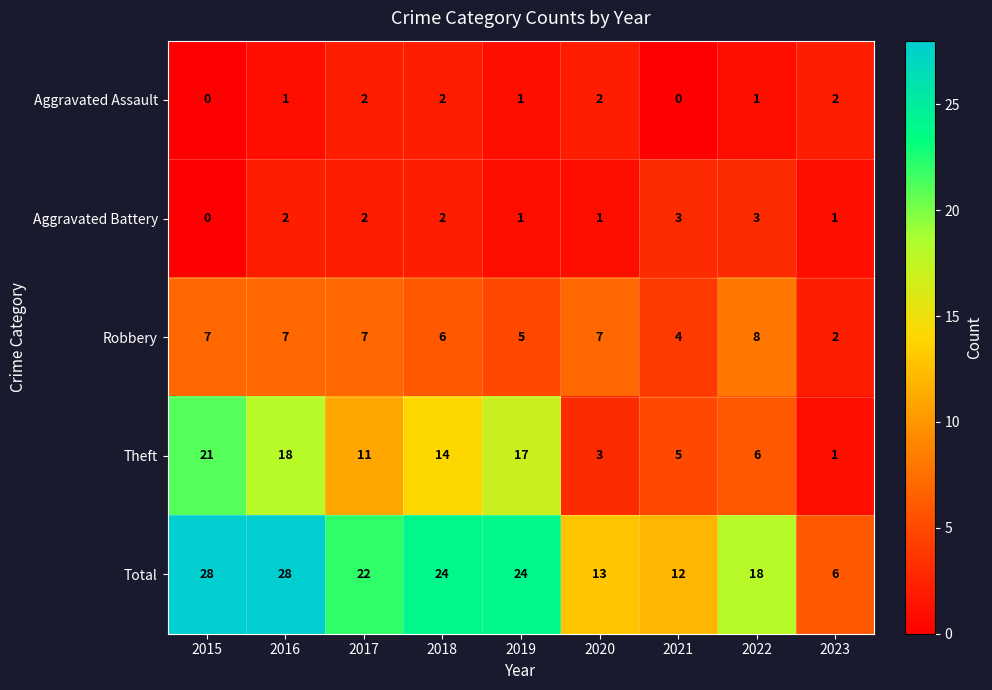

At how many categories does at least one series exceed 11?

8